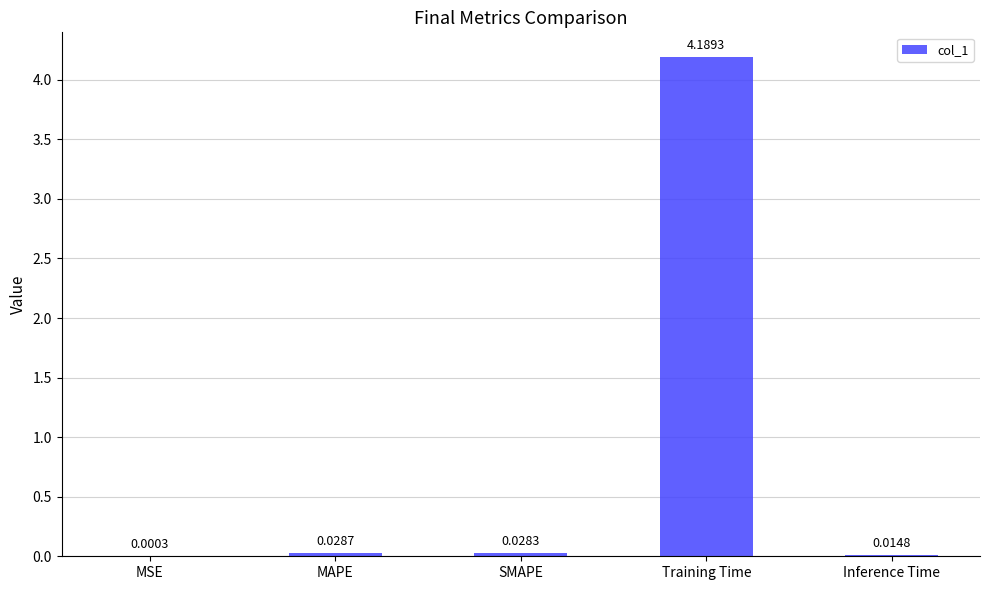

Between SMAPE and Inference Time, which is larger?

SMAPE